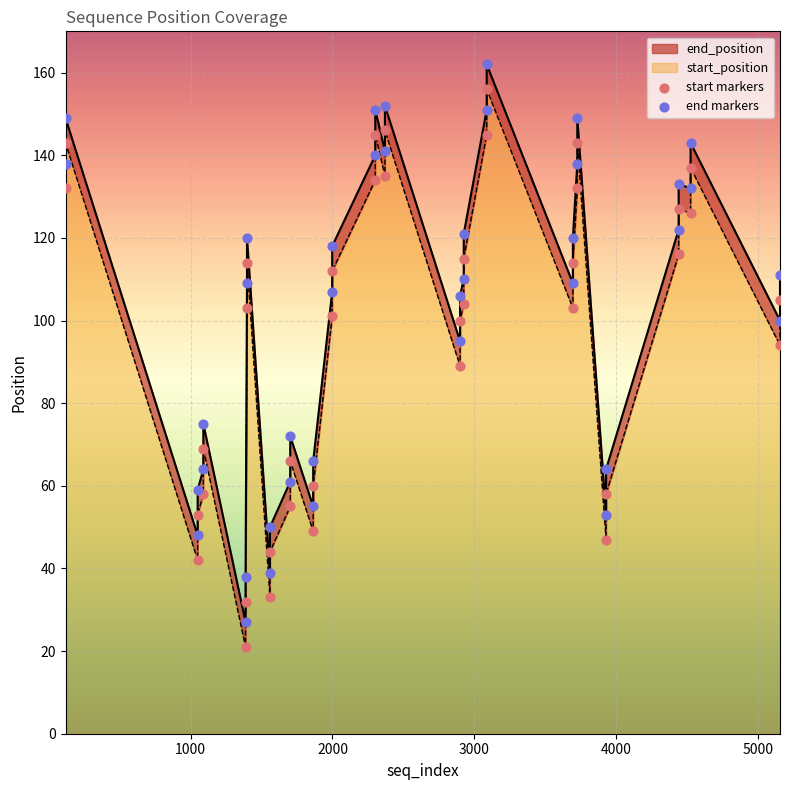

Which series contains the highest Y value?

end markers